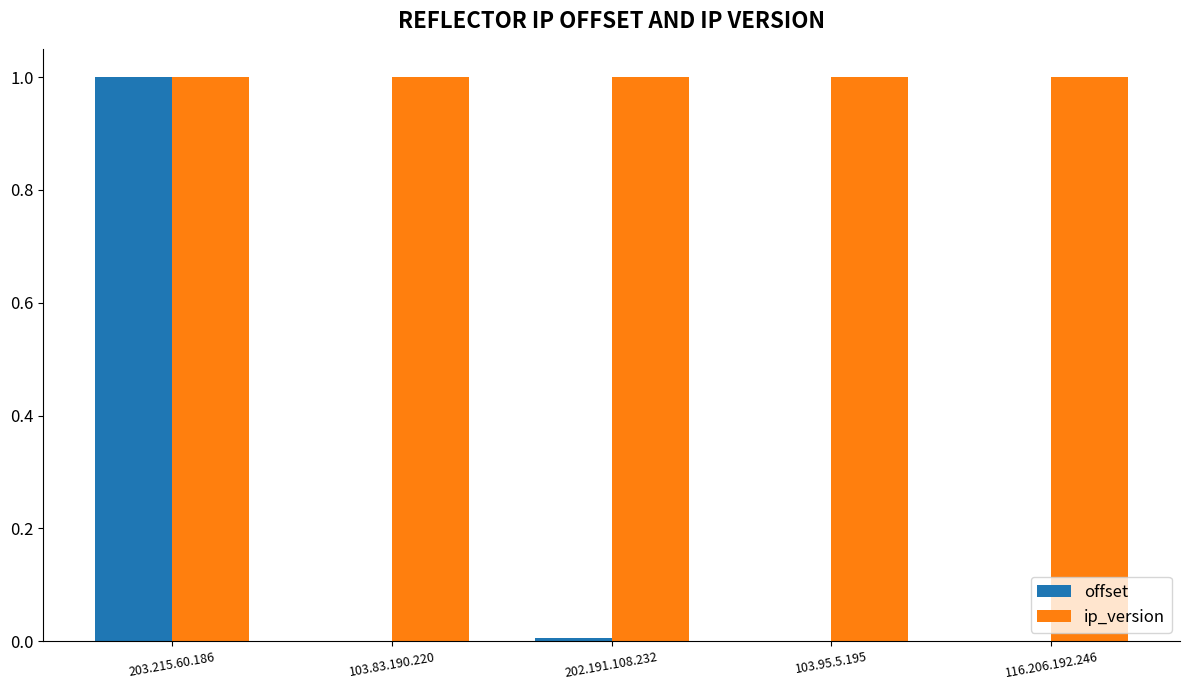

What is the sum of all ip_version values?

5.0